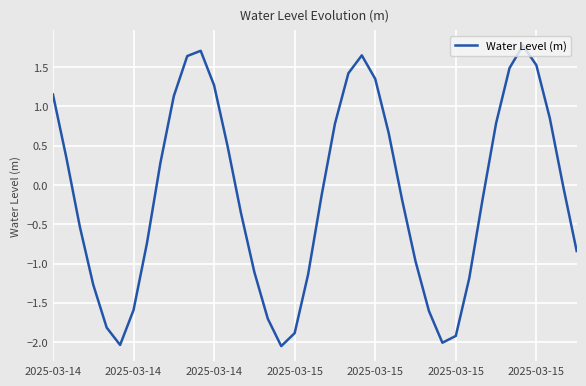

What is the greatest value displayed?

1.8